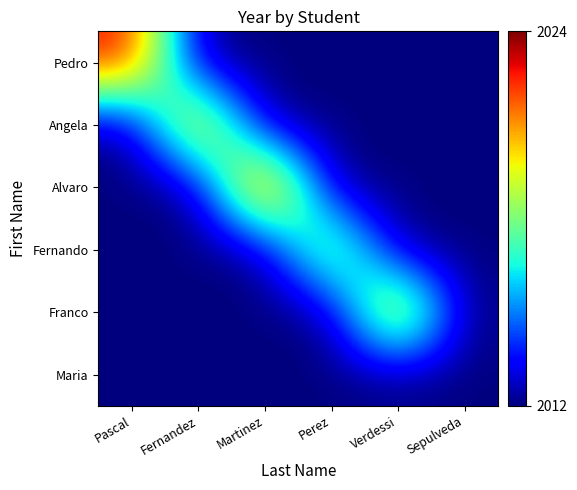

At which category is the sum across all series the highest?

Martinez